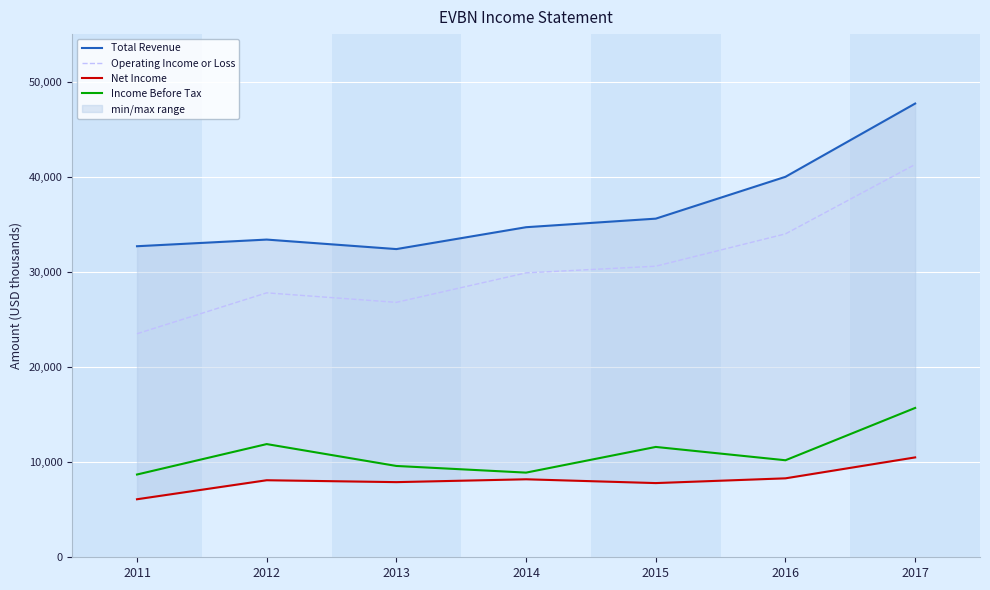

Reading left to right, list all the values displayed in this chart.

Total Revenue: 32700	33400	32400	34700	35600	40000	47700
Operating Income or Loss: 23500	27800	26800	29900	30600	34000	41300
Net Income: 6100	8100	7900	8200	7800	8300	10500
Income Before Tax: 8700	11900	9600	8900	11600	10200	15700